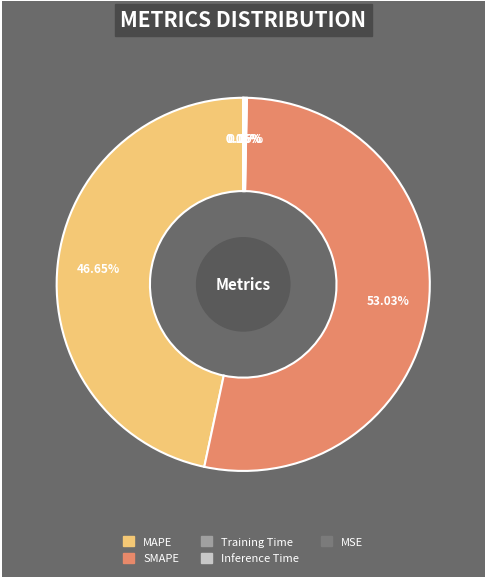

Is the sum of MAPE and SMAPE greater than half?

Yes